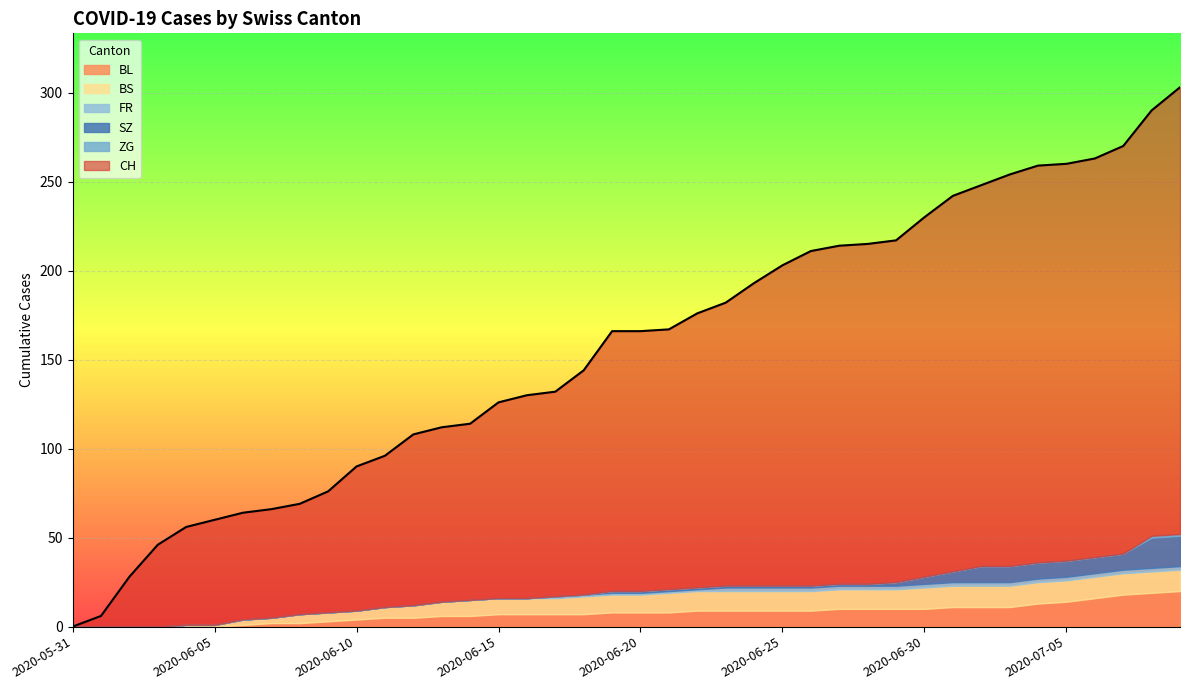

True or false: CH has a value of 95 at 2020-06-21.

False